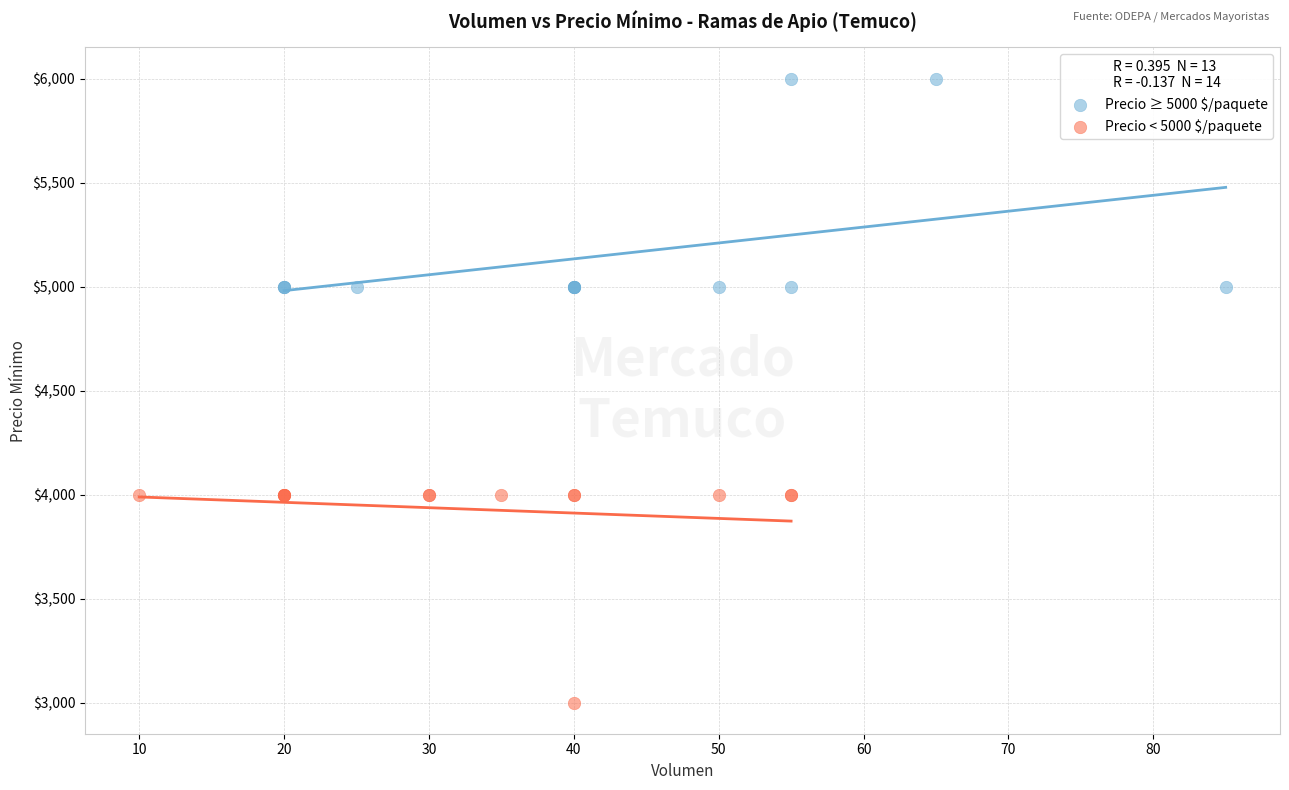

Which series reaches the minimum Y coordinate?

Precio < 5000 $/paquete